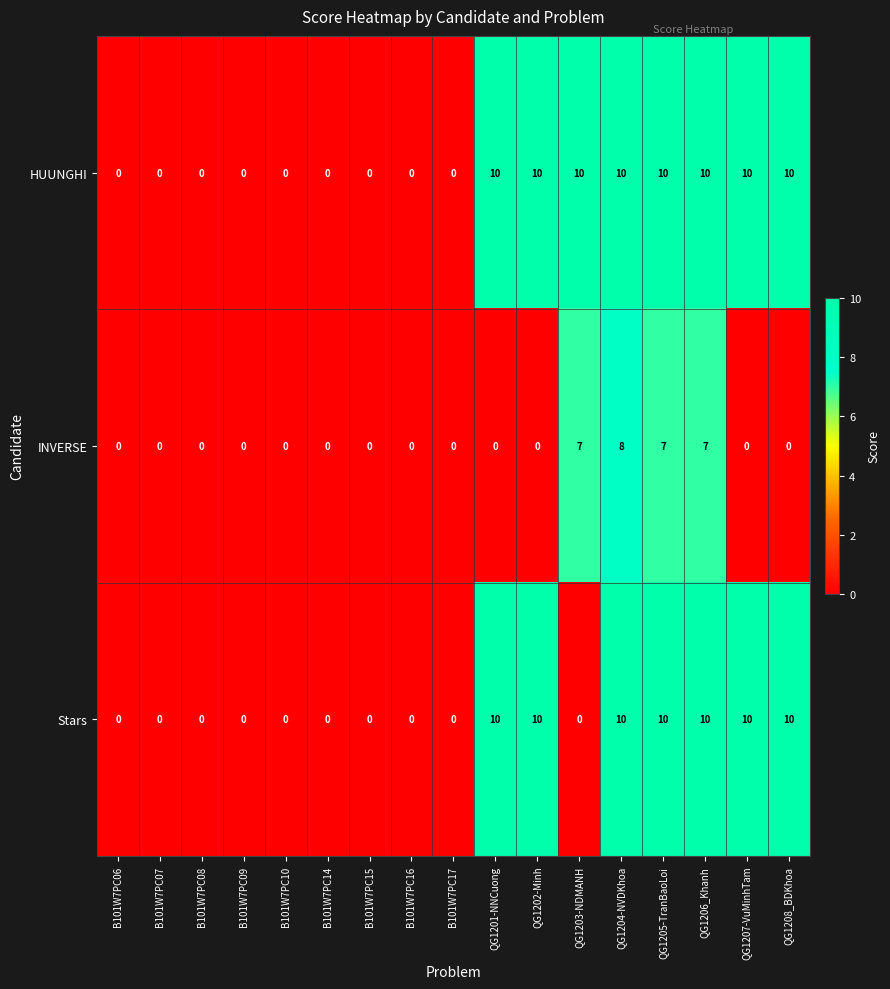

Rank the series by their average value, from lowest to highest.

INVERSE, Stars, HUUNGHI